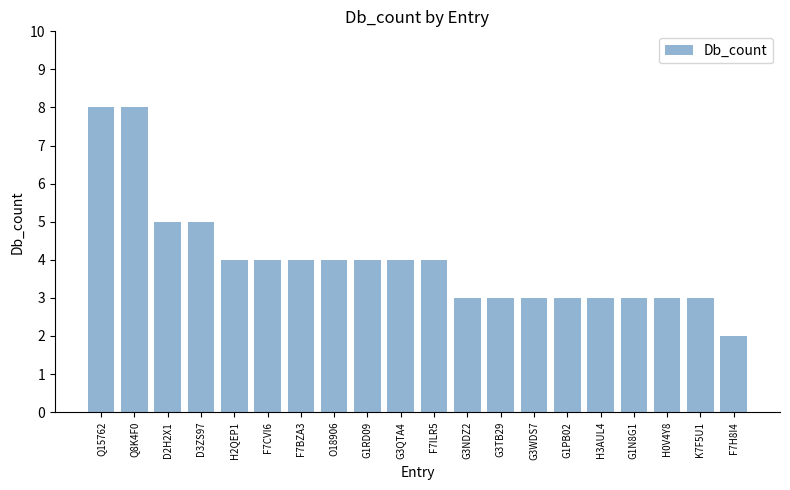

What is the value of the 20th bar from the left?

2